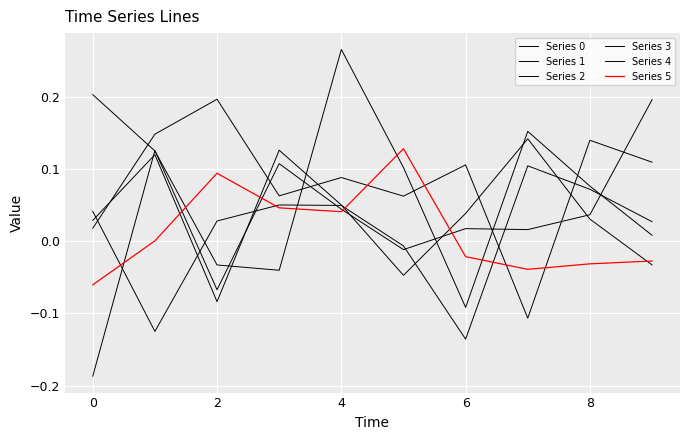

What is the sum of all Series 2 values?

0.8